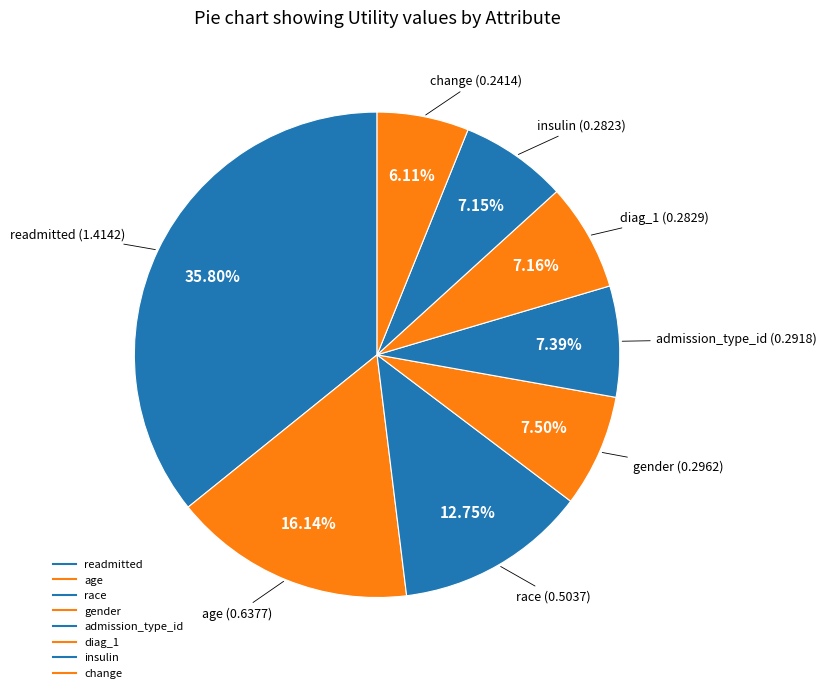

To the nearest percent, what is the difference between the age and race slice percentages?

3%